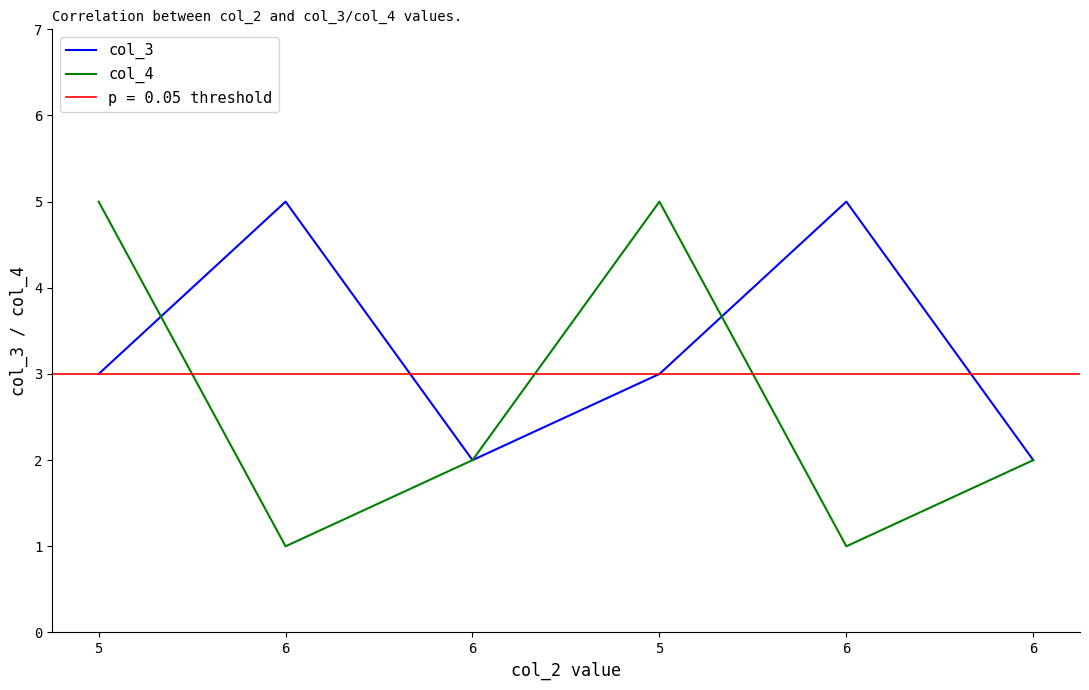

Reading left to right, list all the values displayed in this chart.

col_3: 5=3	6=5	6=2	5=3	6=5	6=2
col_4: 5=5	6=1	6=2	5=5	6=1	6=2